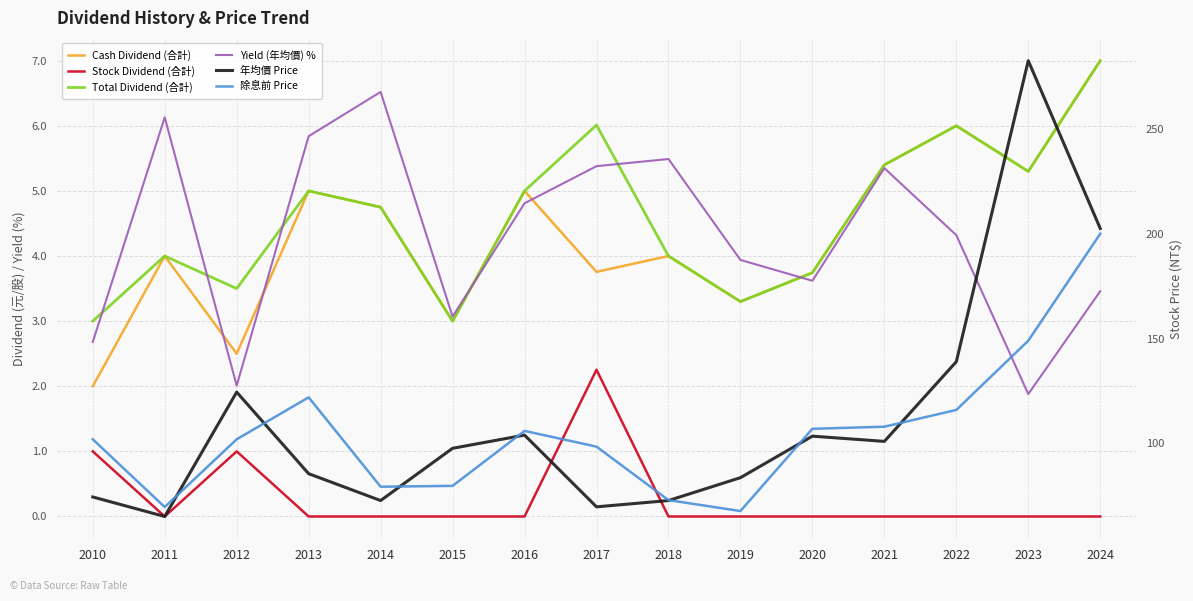

Which series has the largest range (max minus min)?

年均價 Price